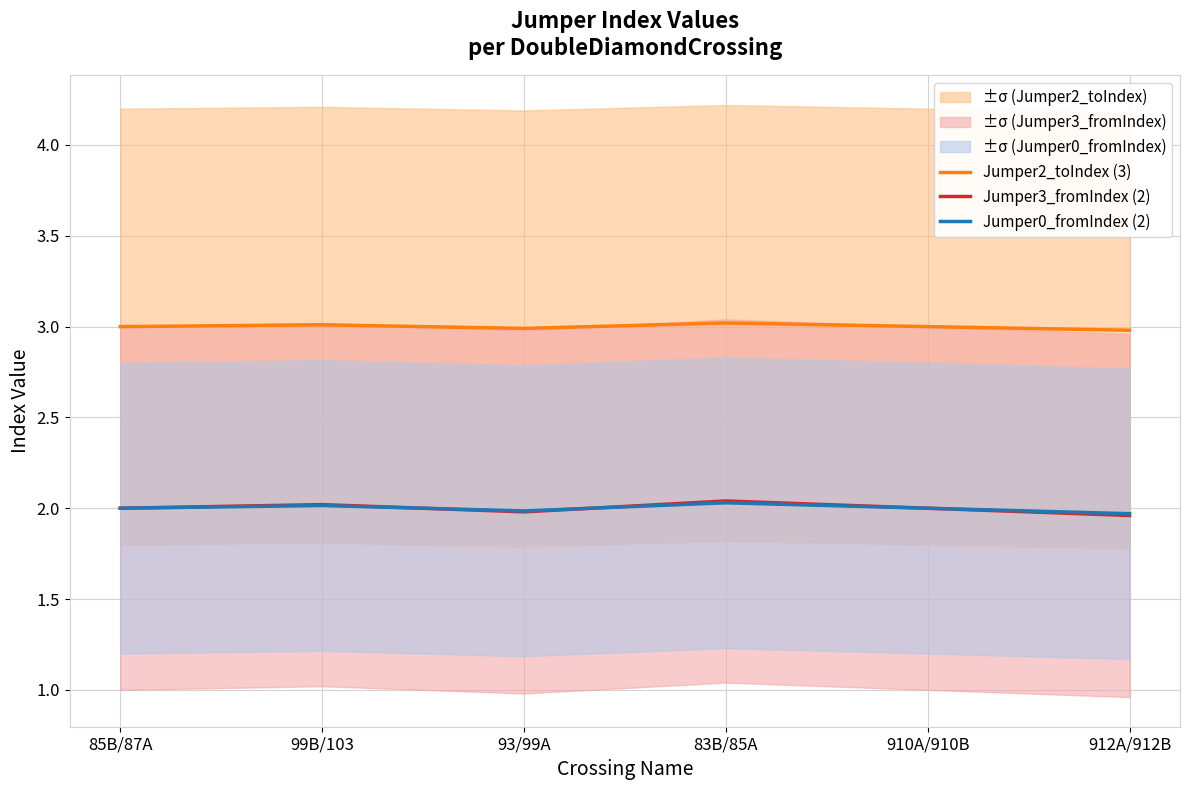

What position from the right is 912A/912B?

1